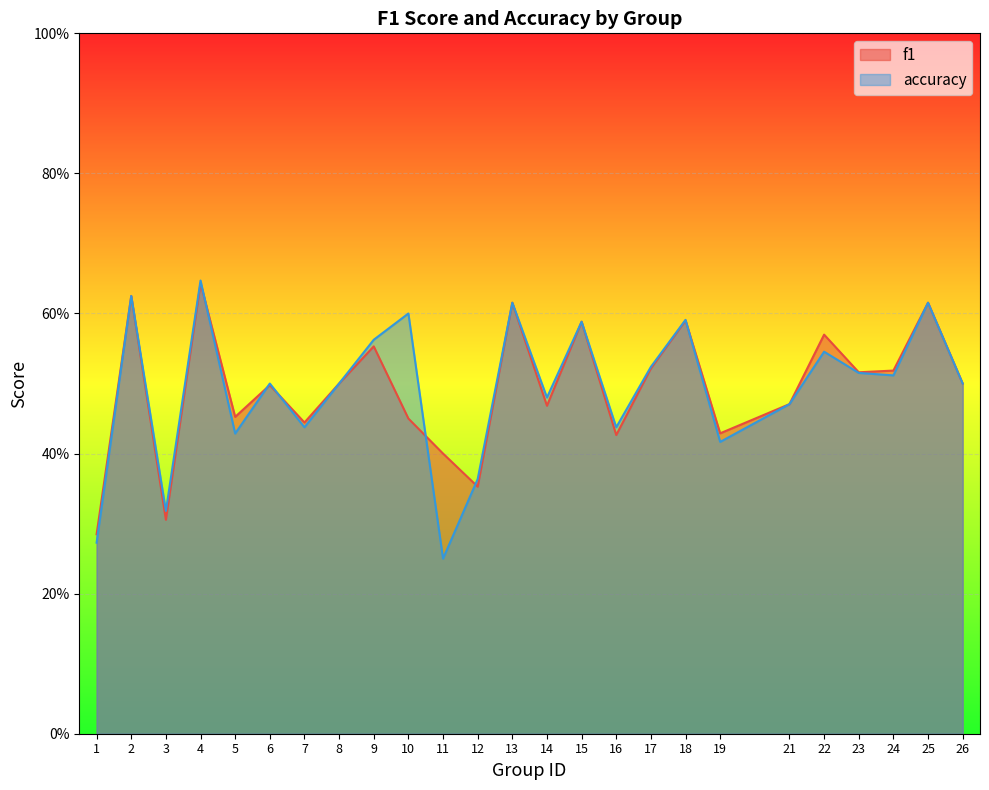

What is the sum of the f1 values at 4 and 2?

1.3